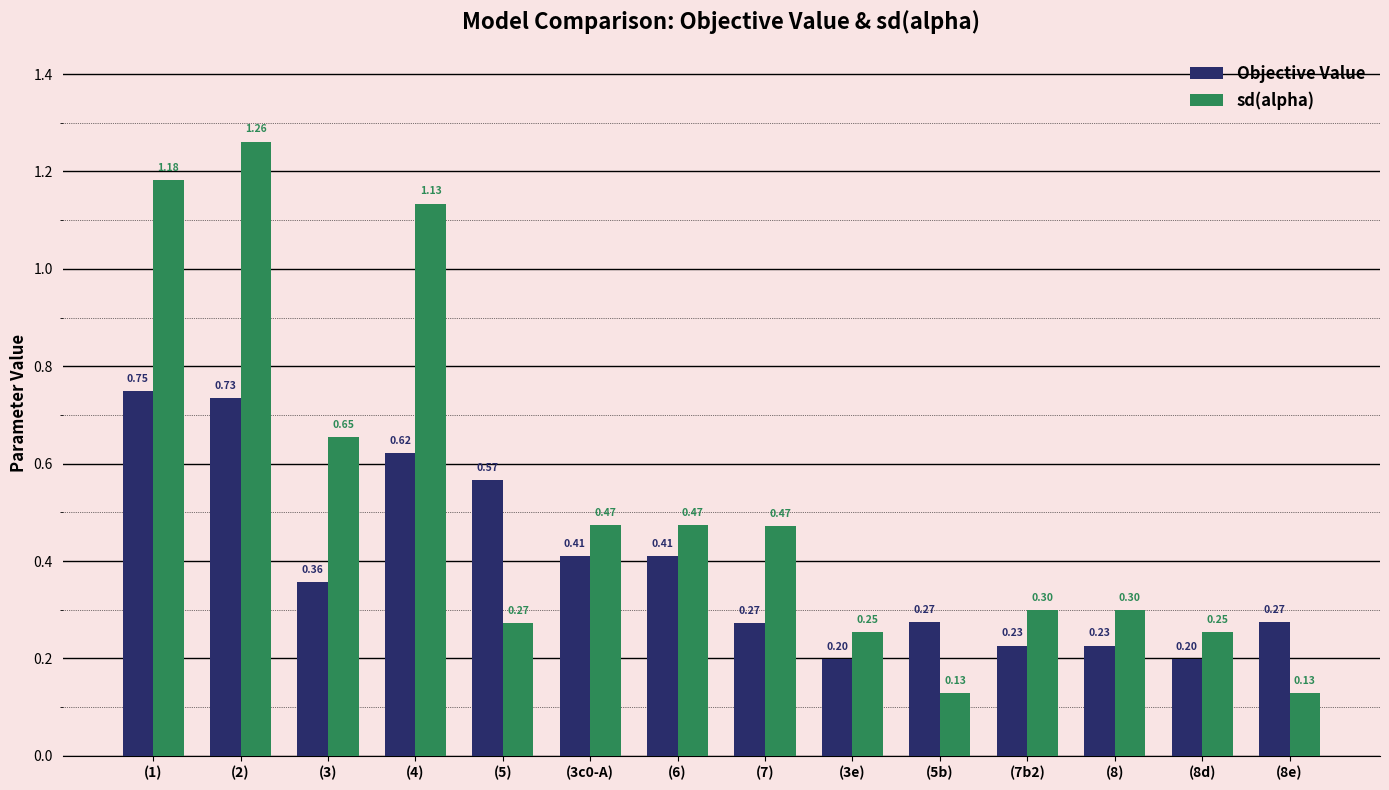

Which series changed the most between (4) and (8e)?

sd(alpha)